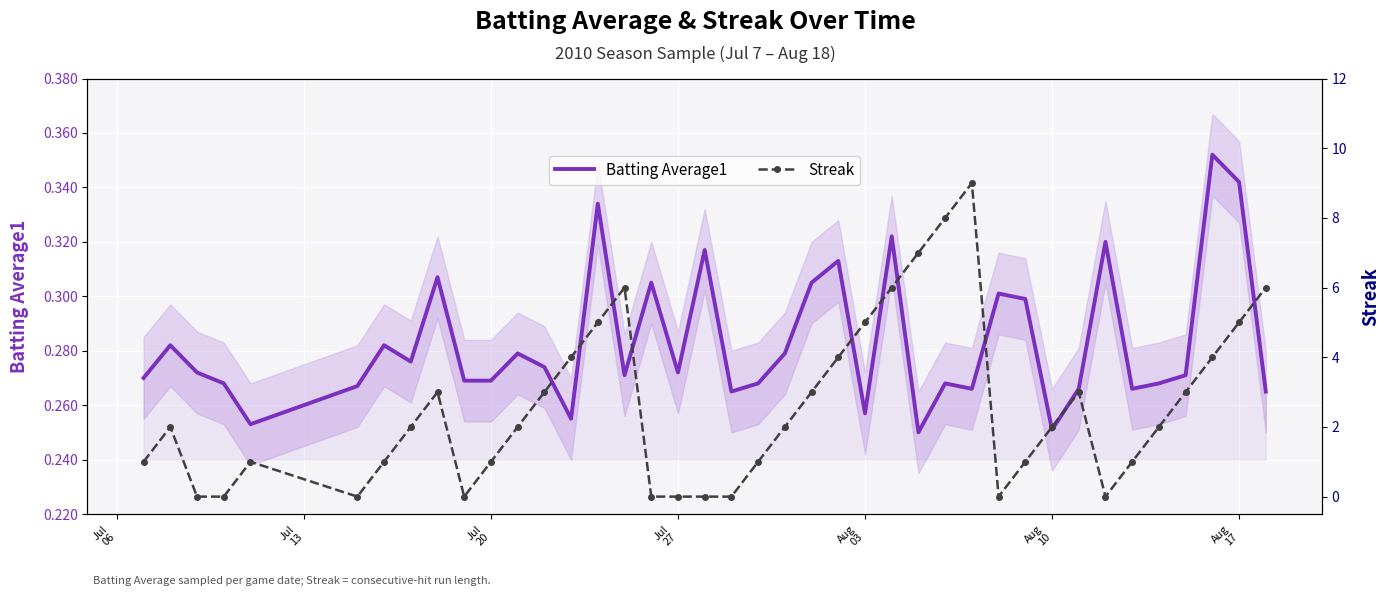

What is the value of the Batting Average1 point at the 6th from the left?

0.3